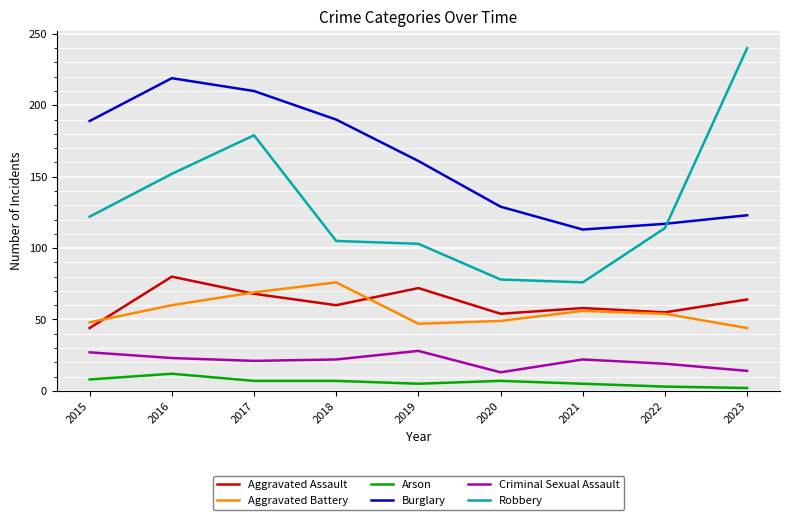

What is the sum of the Aggravated Assault values at 2020 and 2023?

118